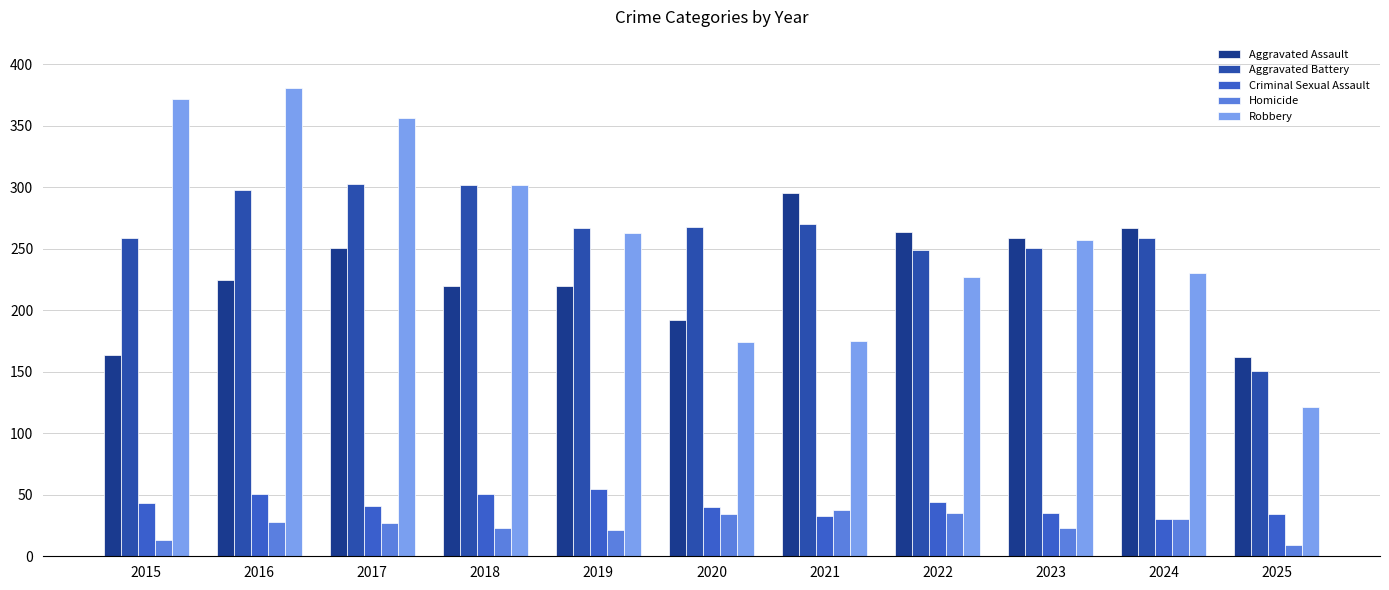

What is the greatest value displayed?

381